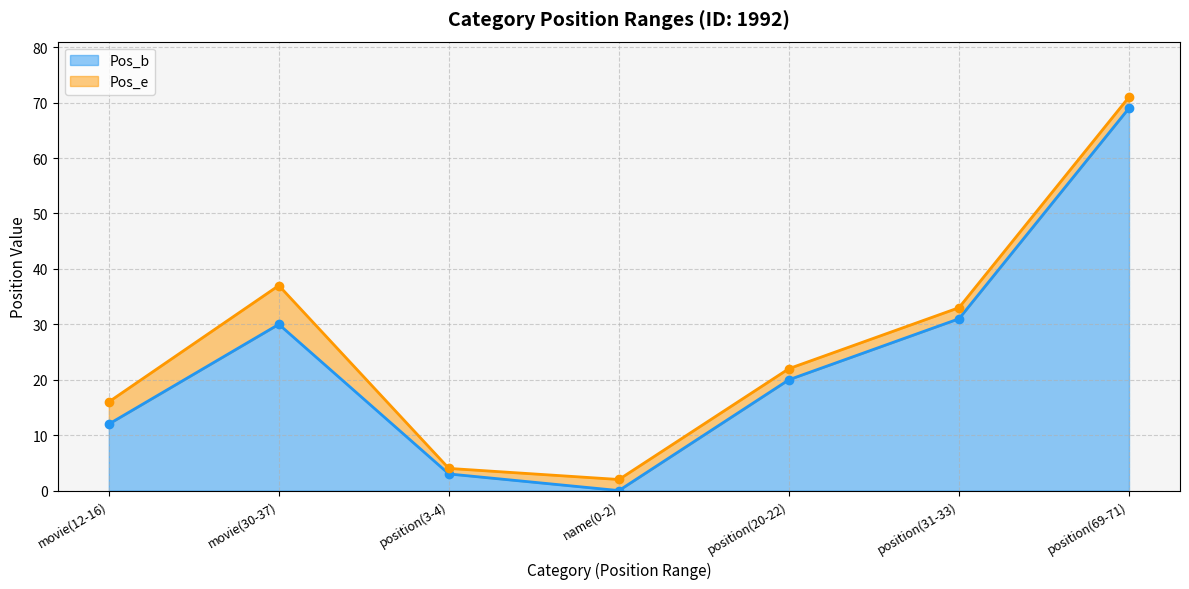

At which category does Pos_e reach its first local valley?

name(0-2)